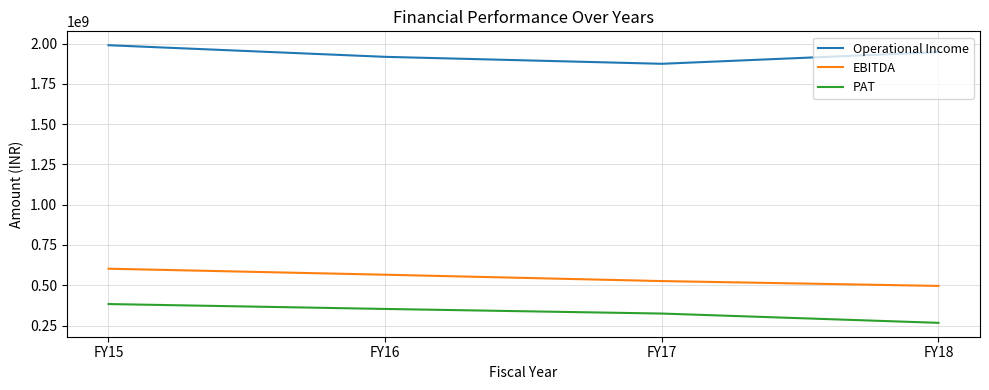

How many series are shown in this chart?

3